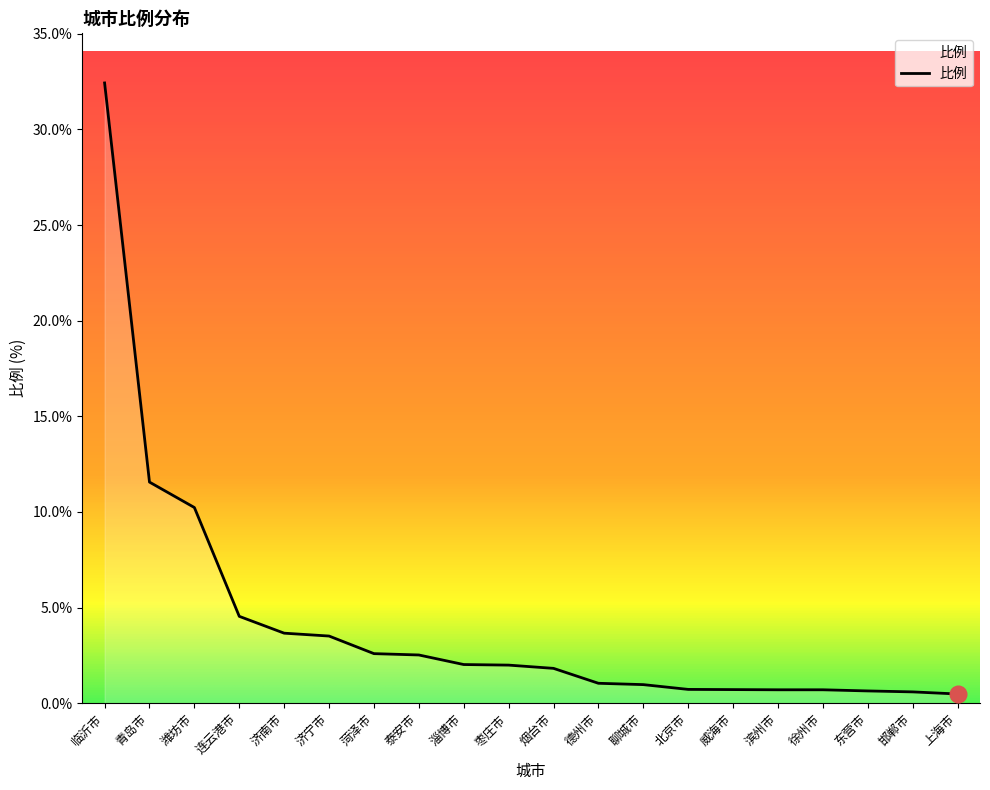

What is the maximum value shown in the chart?

32.4